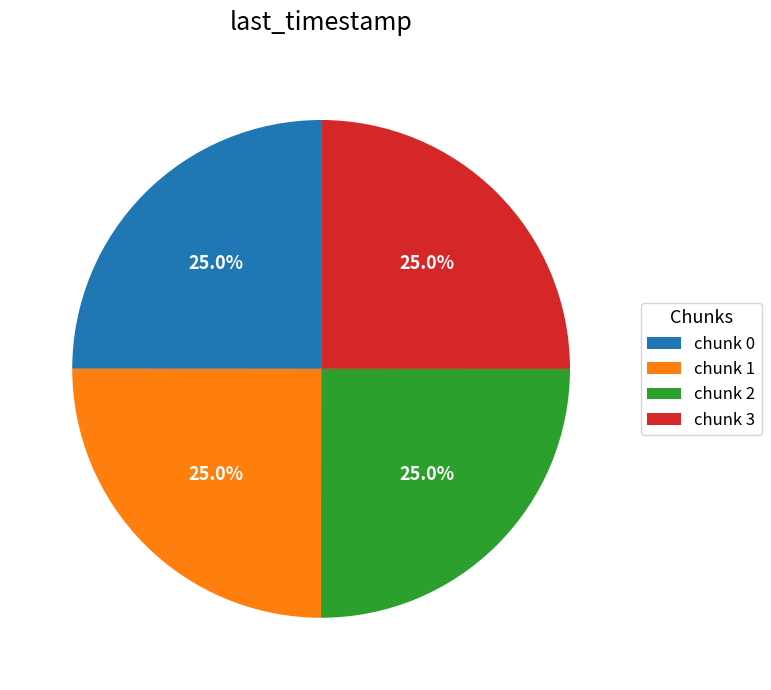

How many segments does this pie chart have?

4